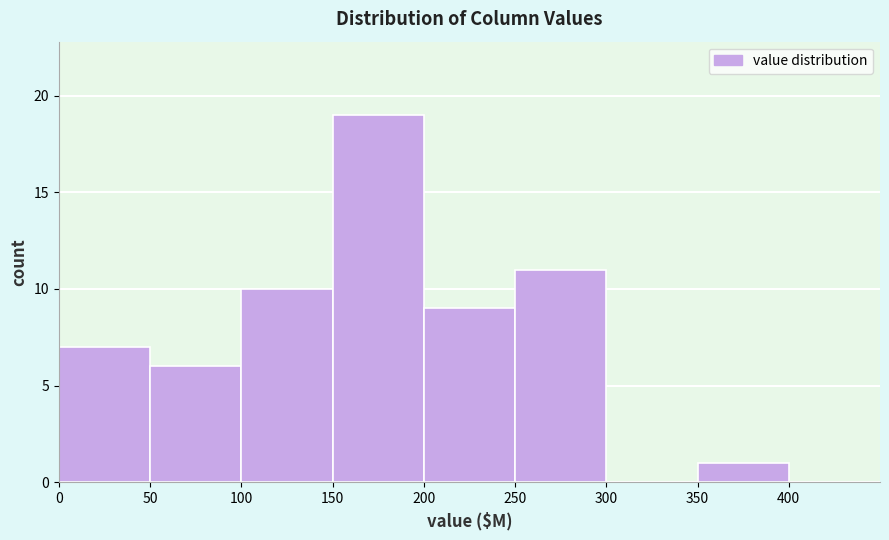

Reading left to right, list every bar in this chart as the range it spans on the x-axis followed by its height. The values are not printed on the chart, so give them approximately, as read against the axis.

0 to 50: 7
50 to 100: 6
100 to 150: 10
150 to 200: 19
200 to 250: 9
250 to 300: 11
300 to 350: 0
350 to 400: 1
400 to 450: 0